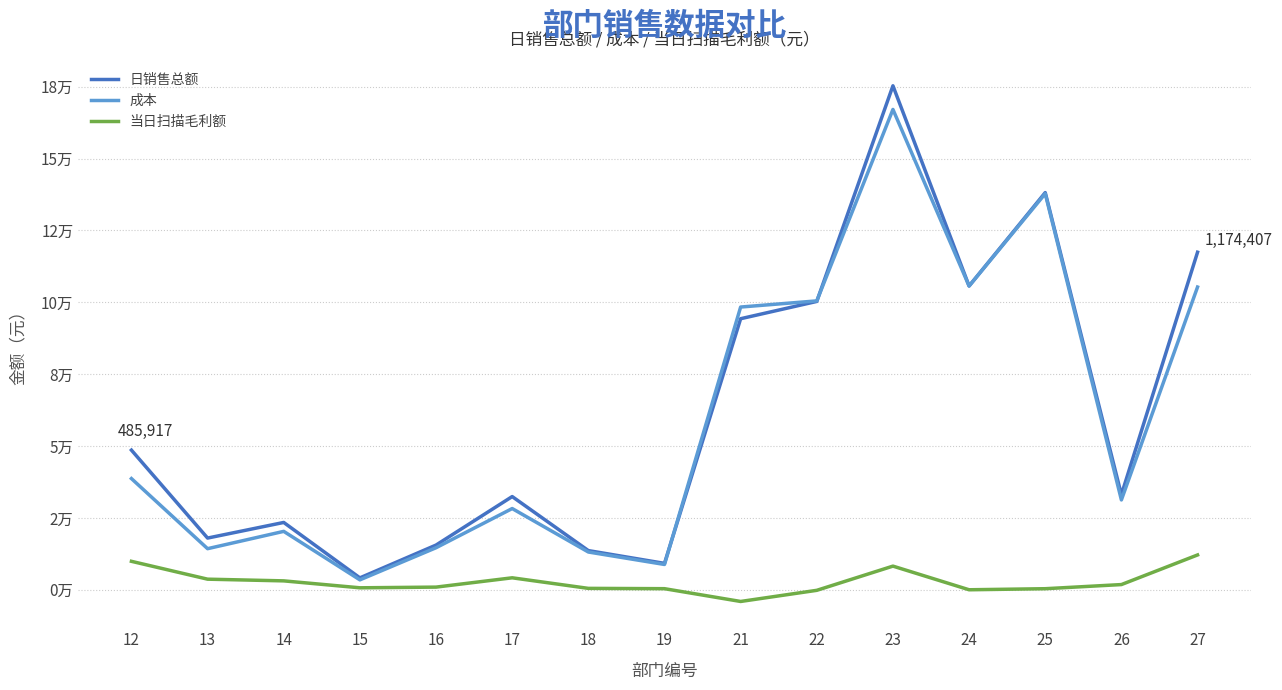

What is the difference between the highest and lowest values at 13?

142998.1